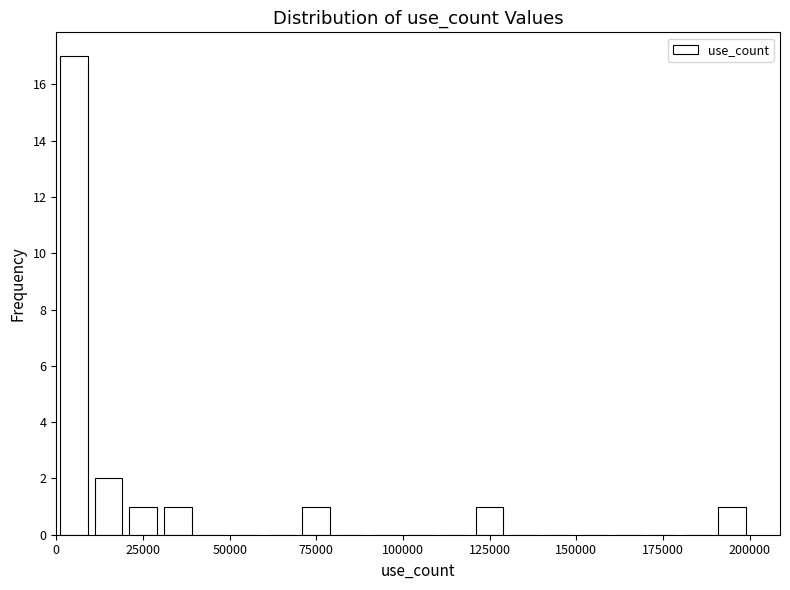

Around what value on the x-axis is the tallest bar? Give the approximate position of its centre, as read against the axis.

5000